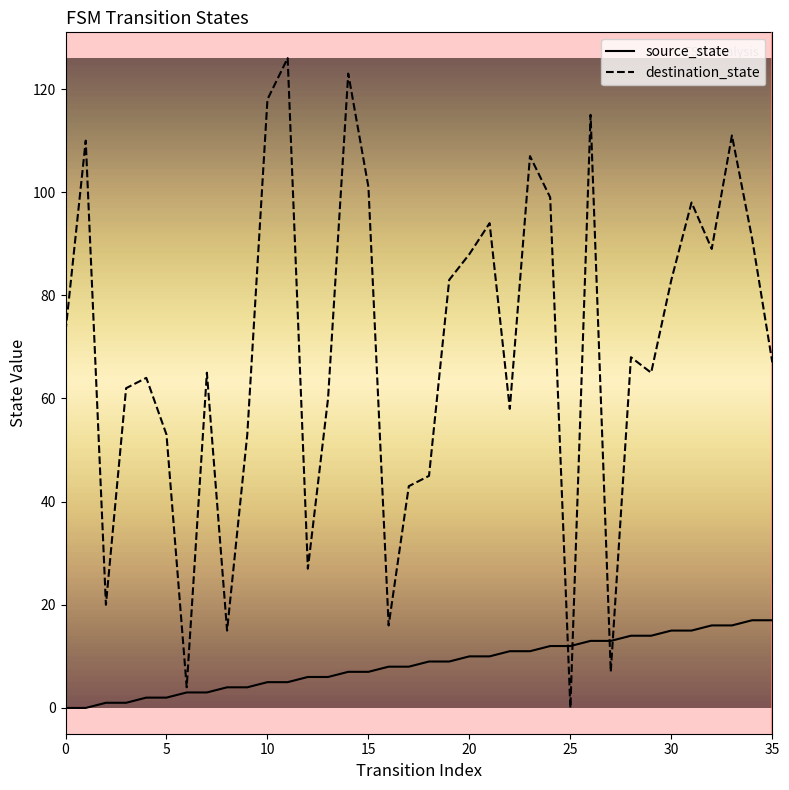

List the series in order of their overall mean, highest first.

destination_state, source_state